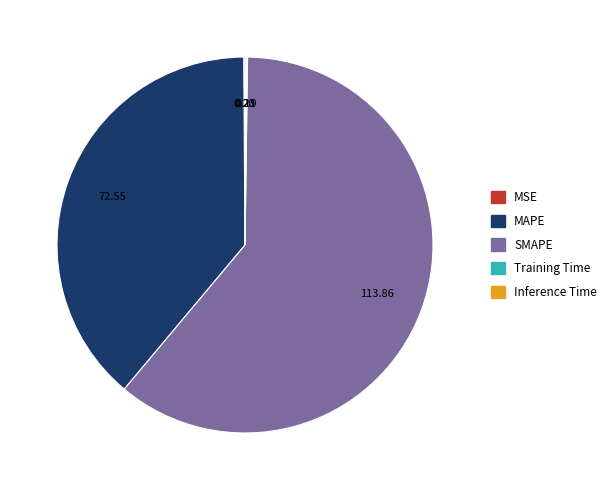

Which category accounts for the majority?

SMAPE